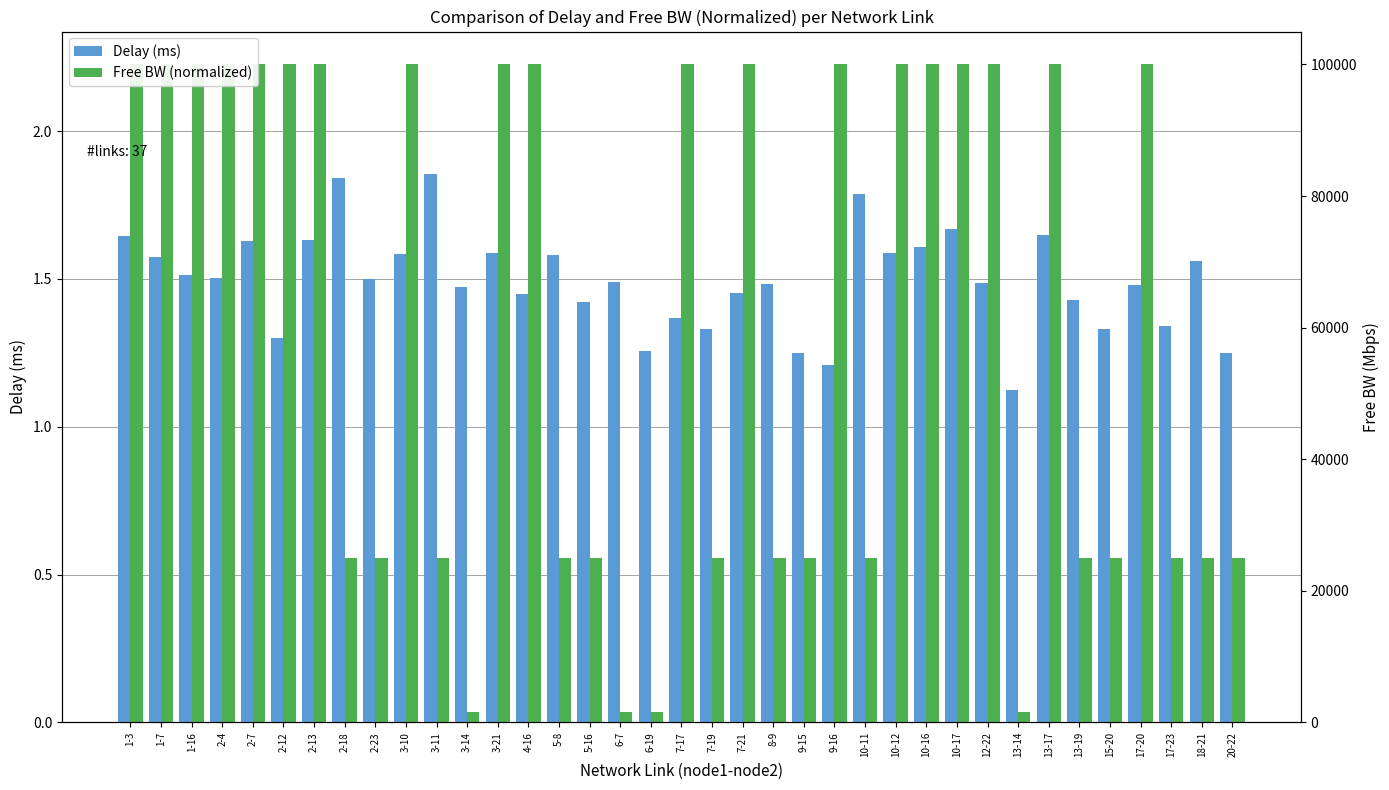

Reading left to right, extract all data points from this chart.

Delay (ms): 1.6	1.6	1.5	1.5	1.6	1.3	1.6	1.8	1.5	1.6	1.9	1.5	1.6	1.4	1.6	1.4	1.5	1.3	1.4	1.3	1.5	1.5	1.2	1.2	1.8	1.6	1.6	1.7	1.5	1.1	1.6	1.4	1.3	1.5	1.3	1.6	1.2
Free BW (normalized): 2.2	2.2	2.2	2.2	2.2	2.2	2.2	0.6	0.6	2.2	0.6	0.0	2.2	2.2	0.6	0.6	0.0	0.0	2.2	0.6	2.2	0.6	0.6	2.2	0.6	2.2	2.2	2.2	2.2	0.0	2.2	0.6	0.6	2.2	0.6	0.6	0.6